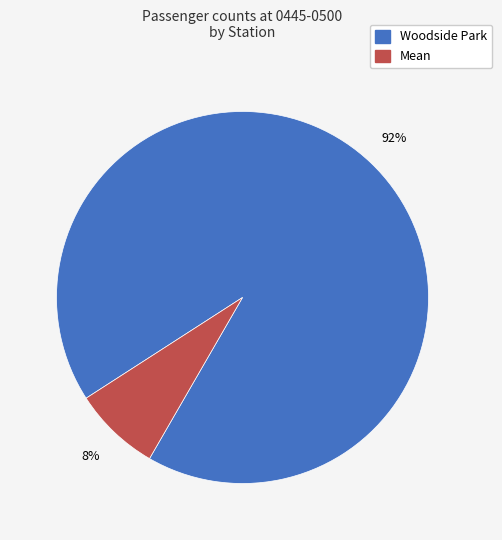

Is it true that Woodside Park is 92% of the pie?

True